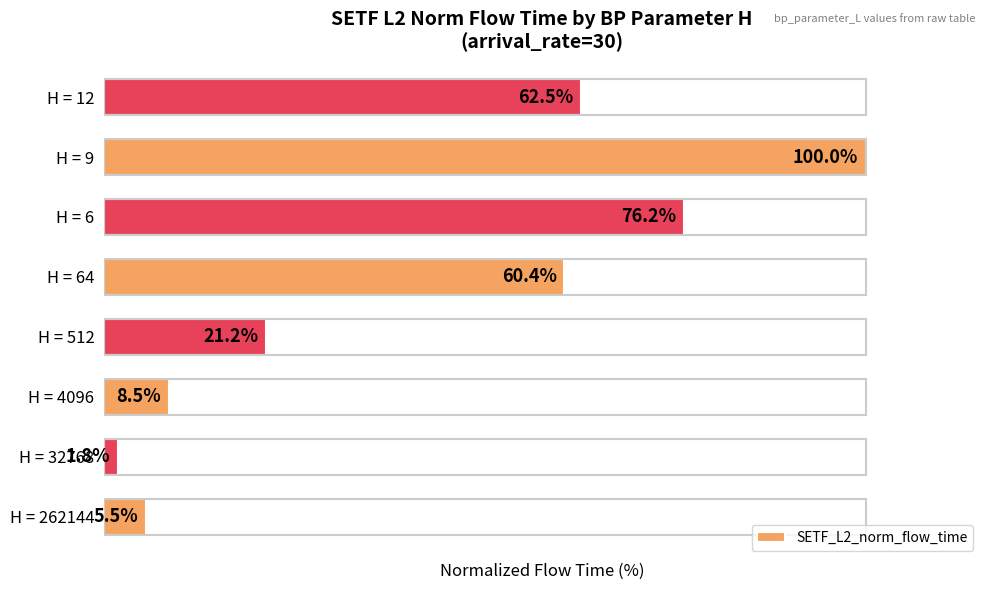

Which label corresponds to the smallest value in the chart?

H = 32768